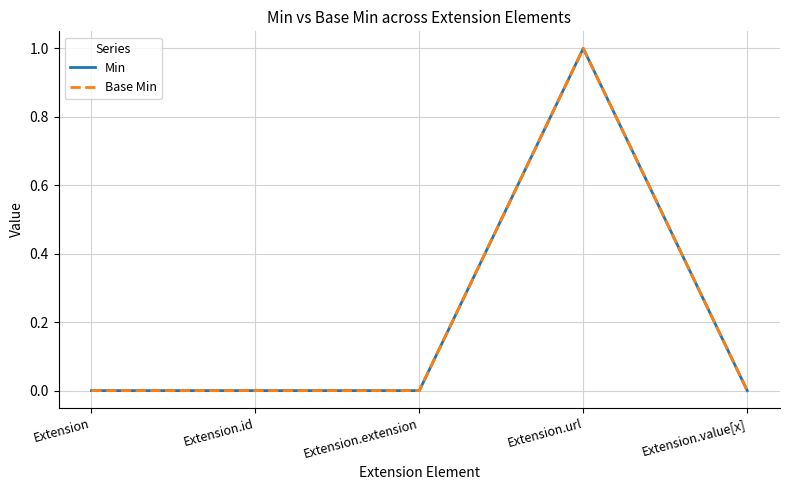

What is the sum of all Base Min values?

1